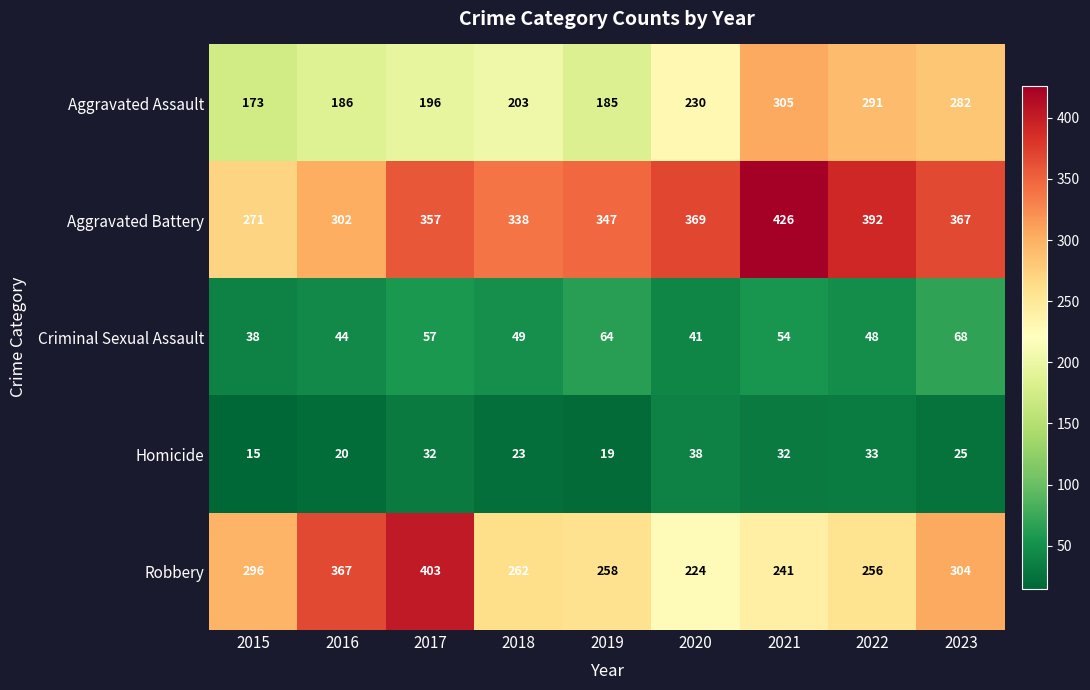

Rank the series at 2022 from lowest to highest value.

Homicide, Criminal Sexual Assault, Robbery, Aggravated Assault, Aggravated Battery